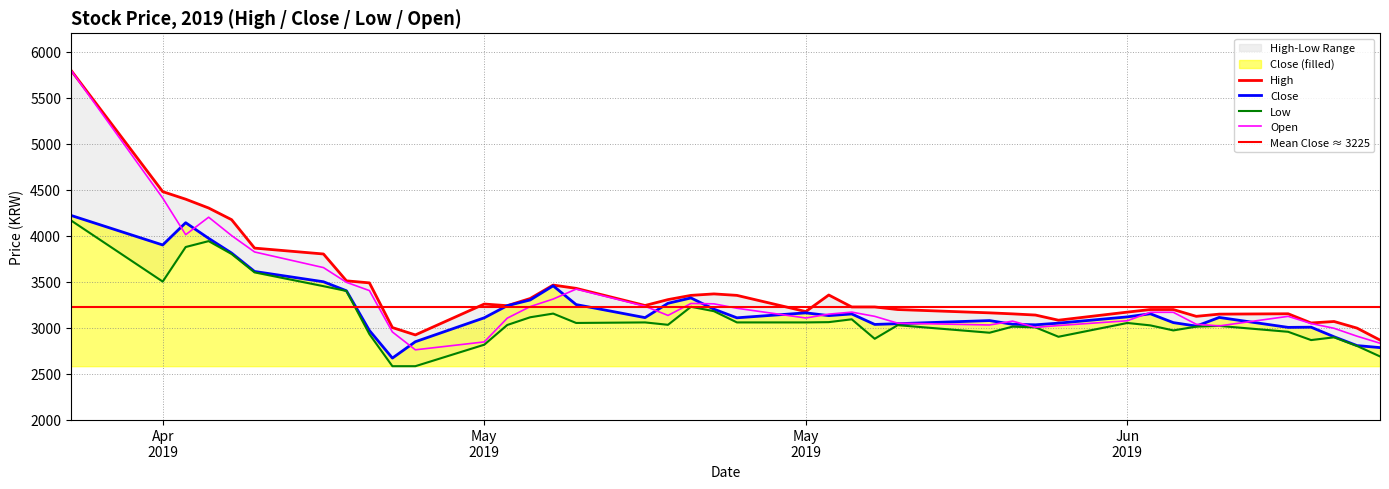

The Low series shows 1060 at 2020-08. True or false?

False